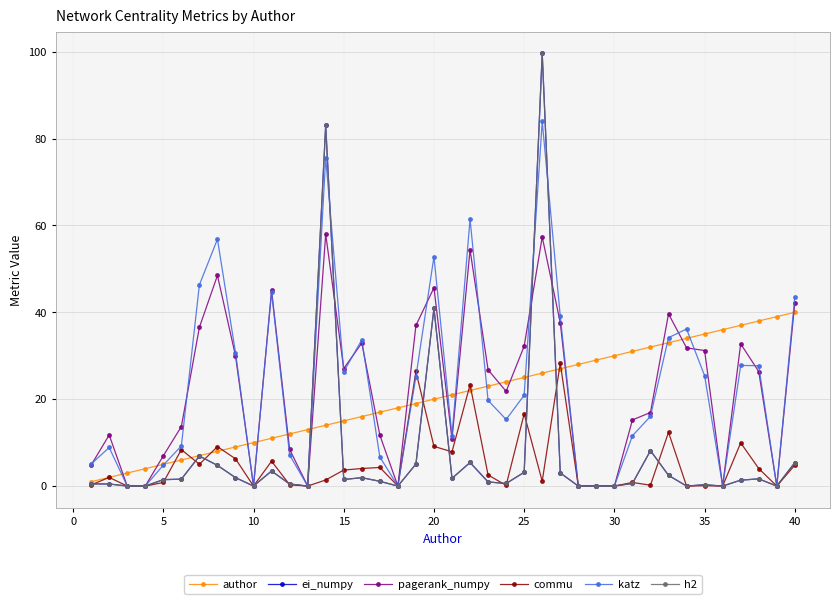

Is this an area chart (filled region under the line)?

No